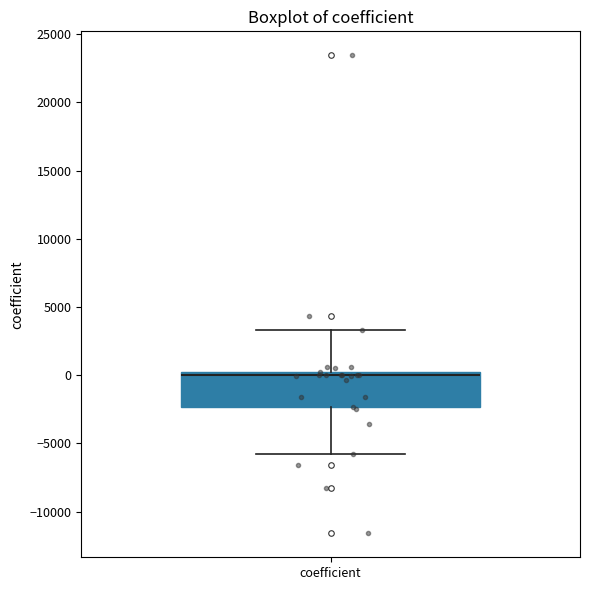

Read this box plot against the y-axis: the position of the median line, the range covered by the box, and the ends of both whiskers. The values are not printed on the chart, so give them approximately, as read against the axis.

median 0 (just below the box's upper edge), box -2500 to 0, whiskers -6000 to 3500